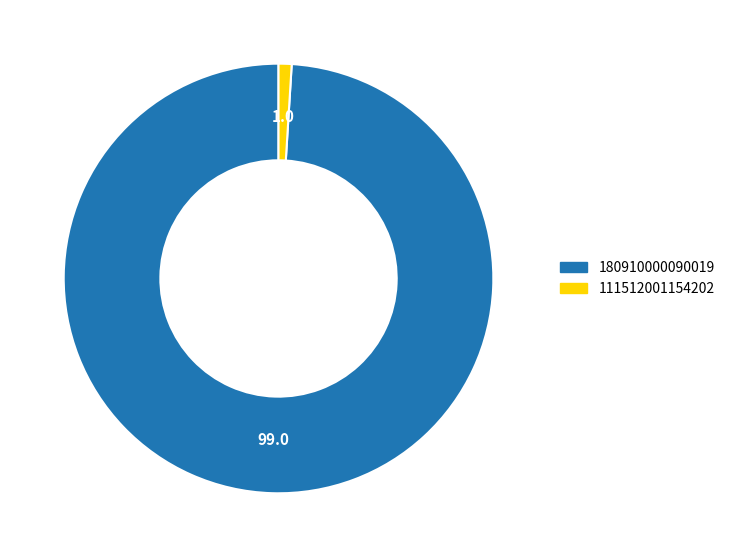

Which category has the biggest portion of the pie?

180910000090019